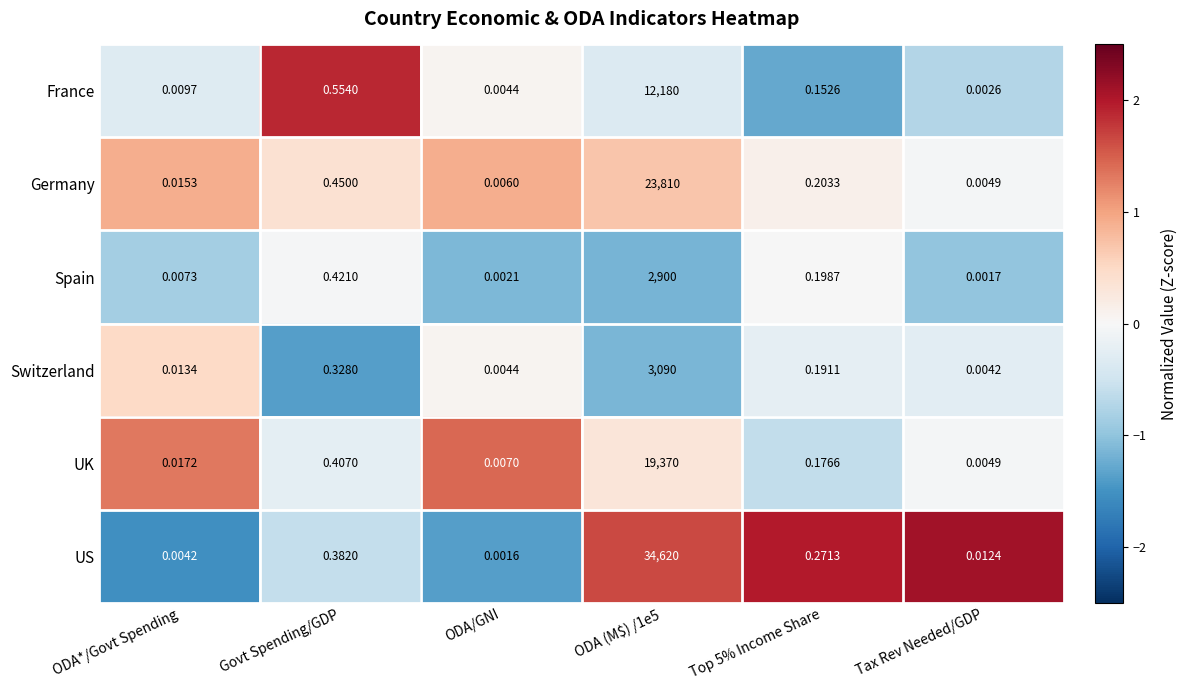

At which category does the chart reach its minimum across all series?

ODA/GNI